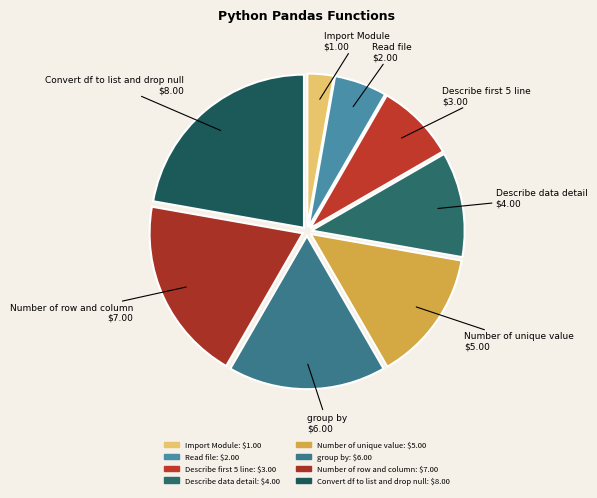

What is the ratio of the value at Number of unique value to the value at group by?

0.8